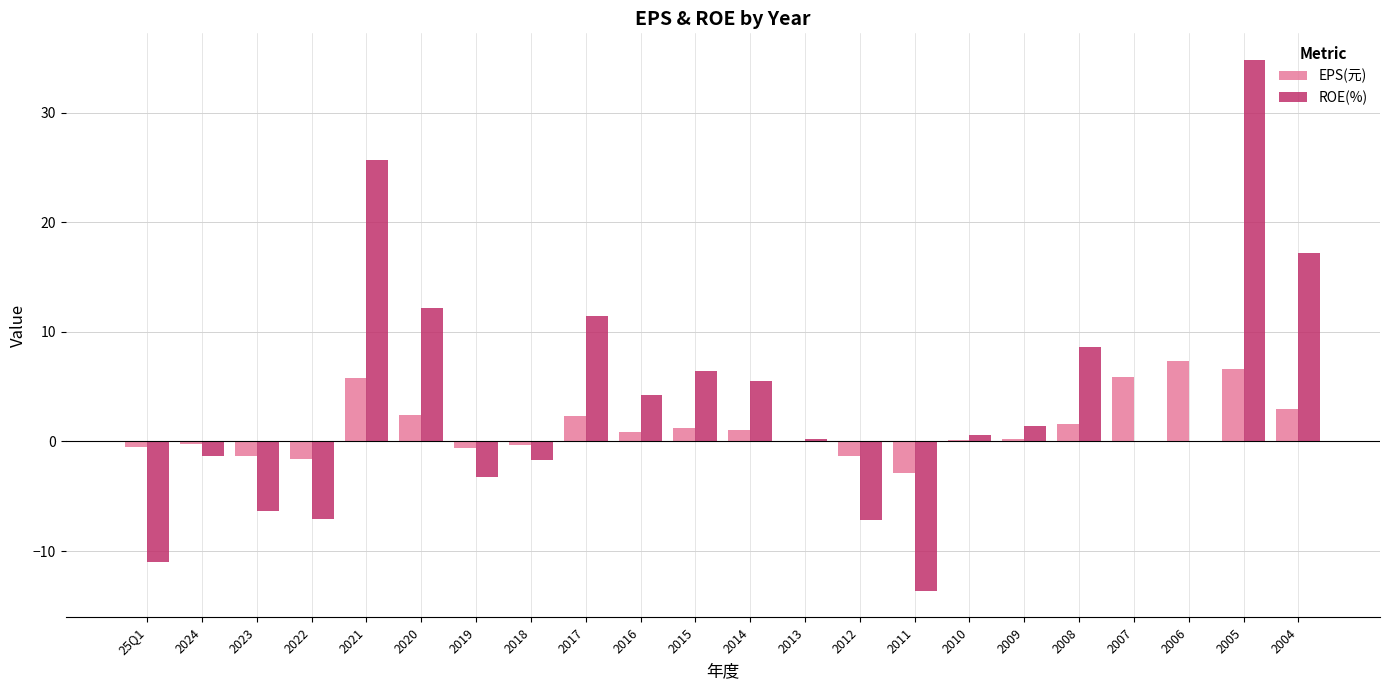

At which category is the sum across all series the highest?

2005